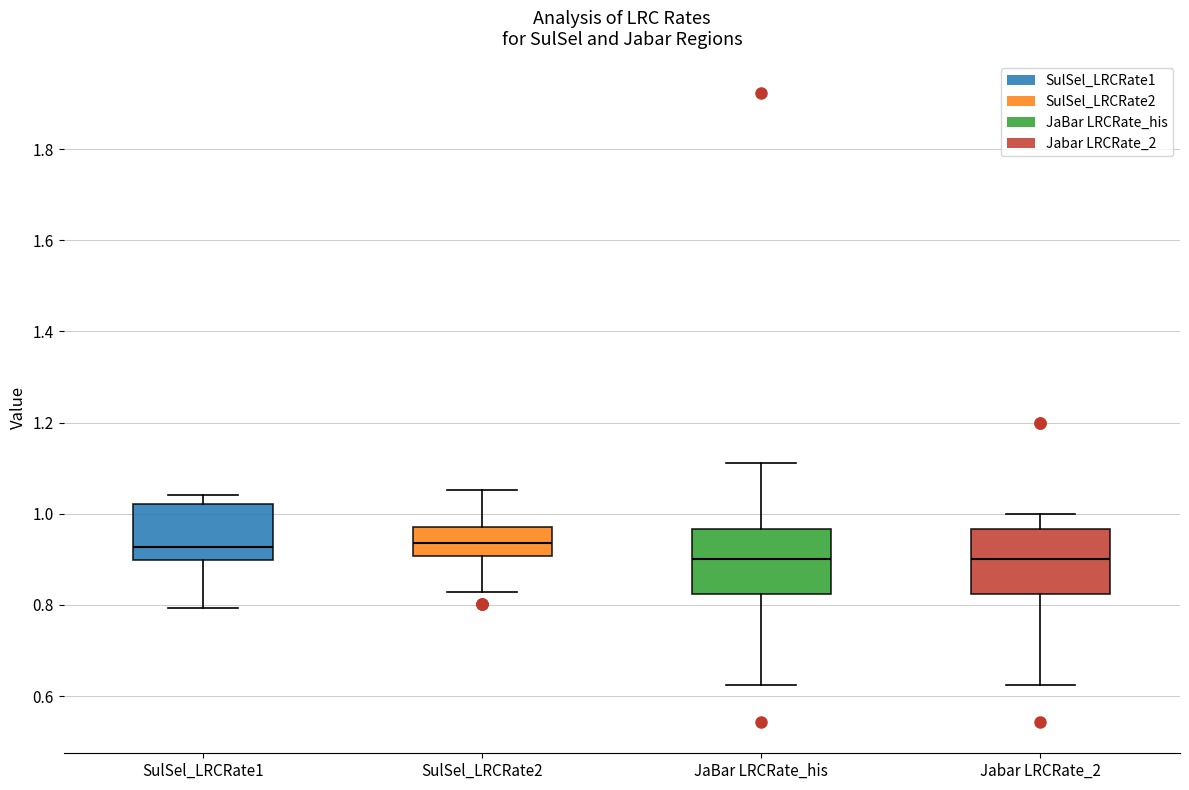

Reading left to right, read every box against the y-axis: the position of its median line, the range the box covers, and the ends of its whiskers. The values are not printed on the chart, so give them approximately, as read against the axis.

SulSel_LRCRate1: median 0.92, box 0.90 to 1.02, whiskers 0.80 to 1.04
SulSel_LRCRate2: median 0.94, box 0.90 to 0.98, whiskers 0.82 to 1.06
JaBar LRCRate_his: median 0.90, box 0.82 to 0.96, whiskers 0.62 to 1.12
Jabar LRCRate_2: median 0.90, box 0.82 to 0.96, whiskers 0.62 to 1.00